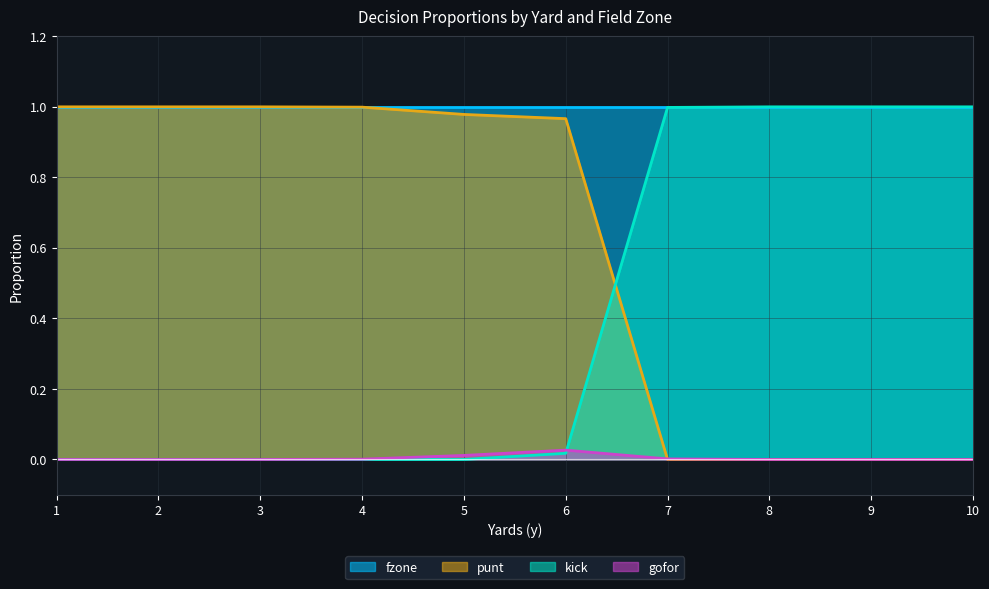

True or false: punt and kick cross at least once.

True